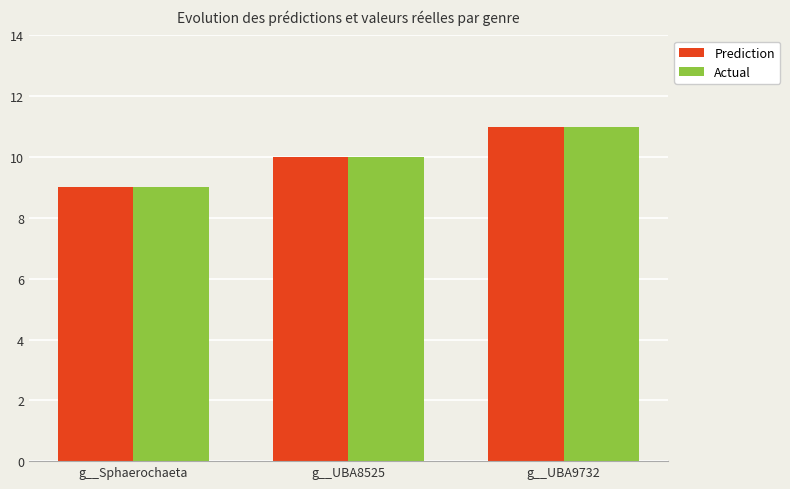

What is the label of the 2nd bar from the left?

g__UBA8525